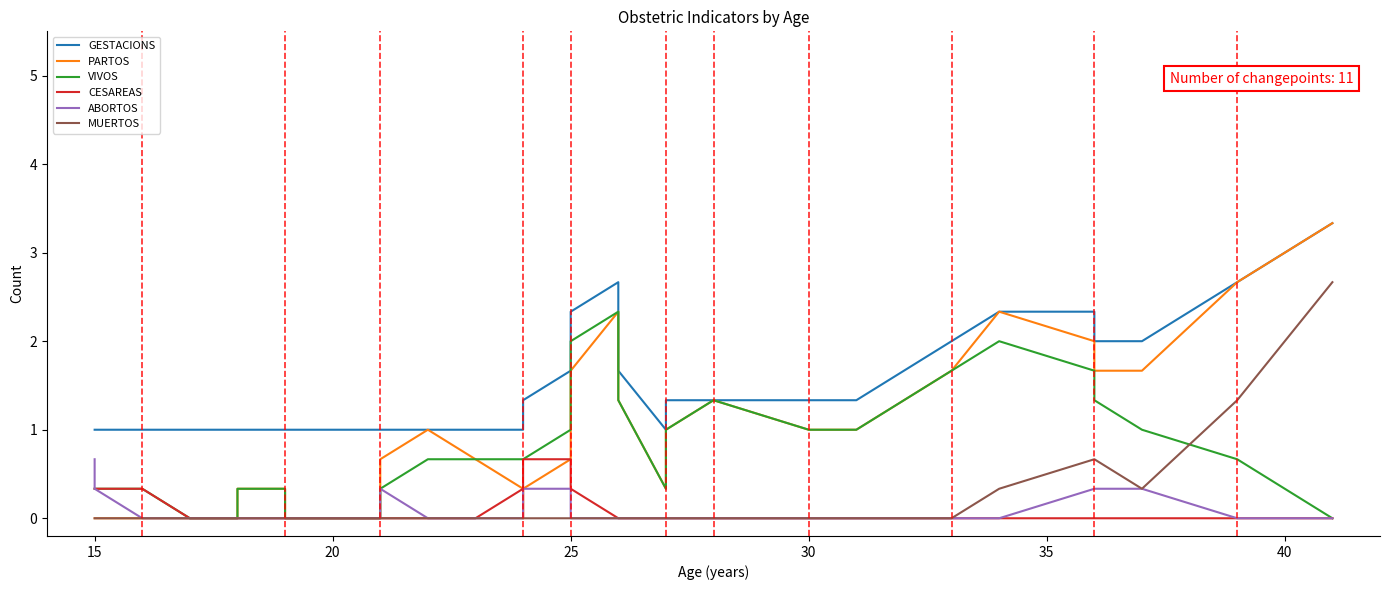

What is the value of the ABORTOS point at the 37th from the left?

0.3